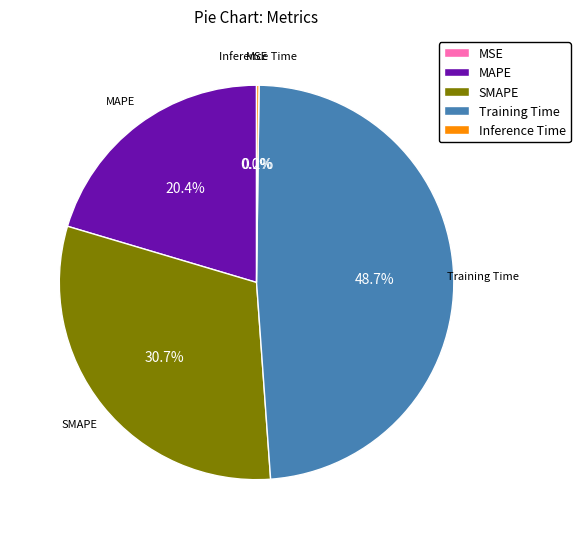

Which category has the biggest portion of the pie?

Training Time